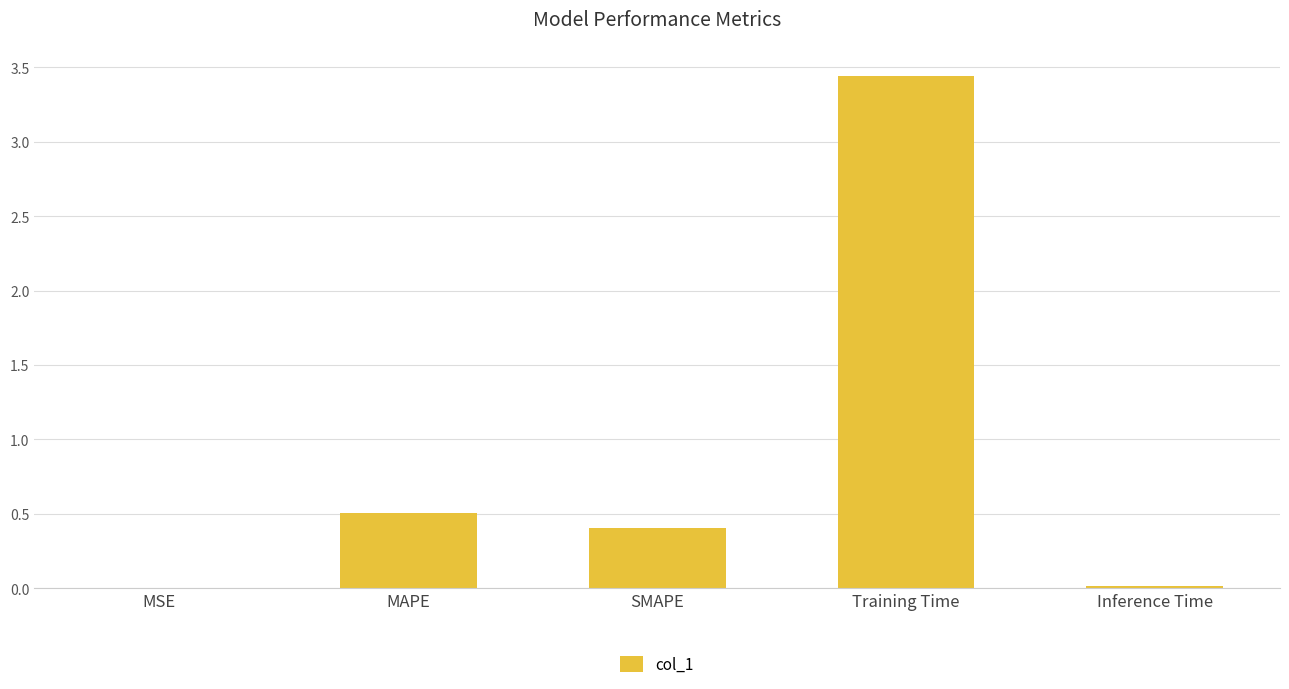

Which label corresponds to the largest value in the chart?

Training Time